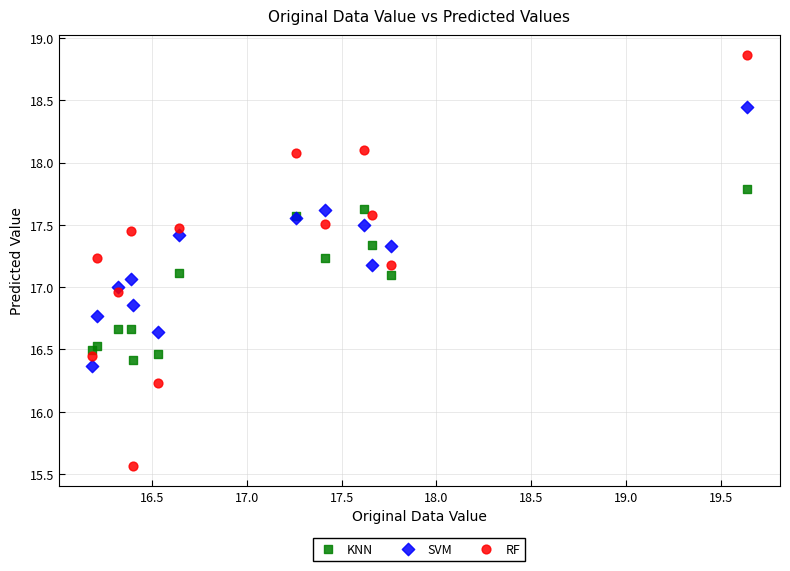

Which series reaches the maximum Y coordinate?

RF